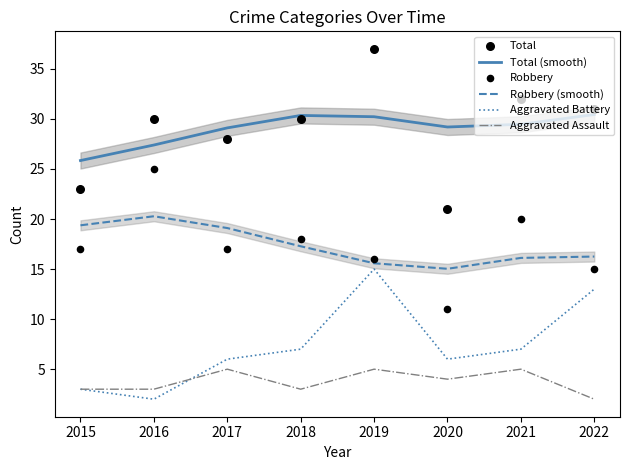

What are all the series names shown in the legend?

Total (smooth), Robbery (smooth), Aggravated Battery, Aggravated Assault, Total, Robbery